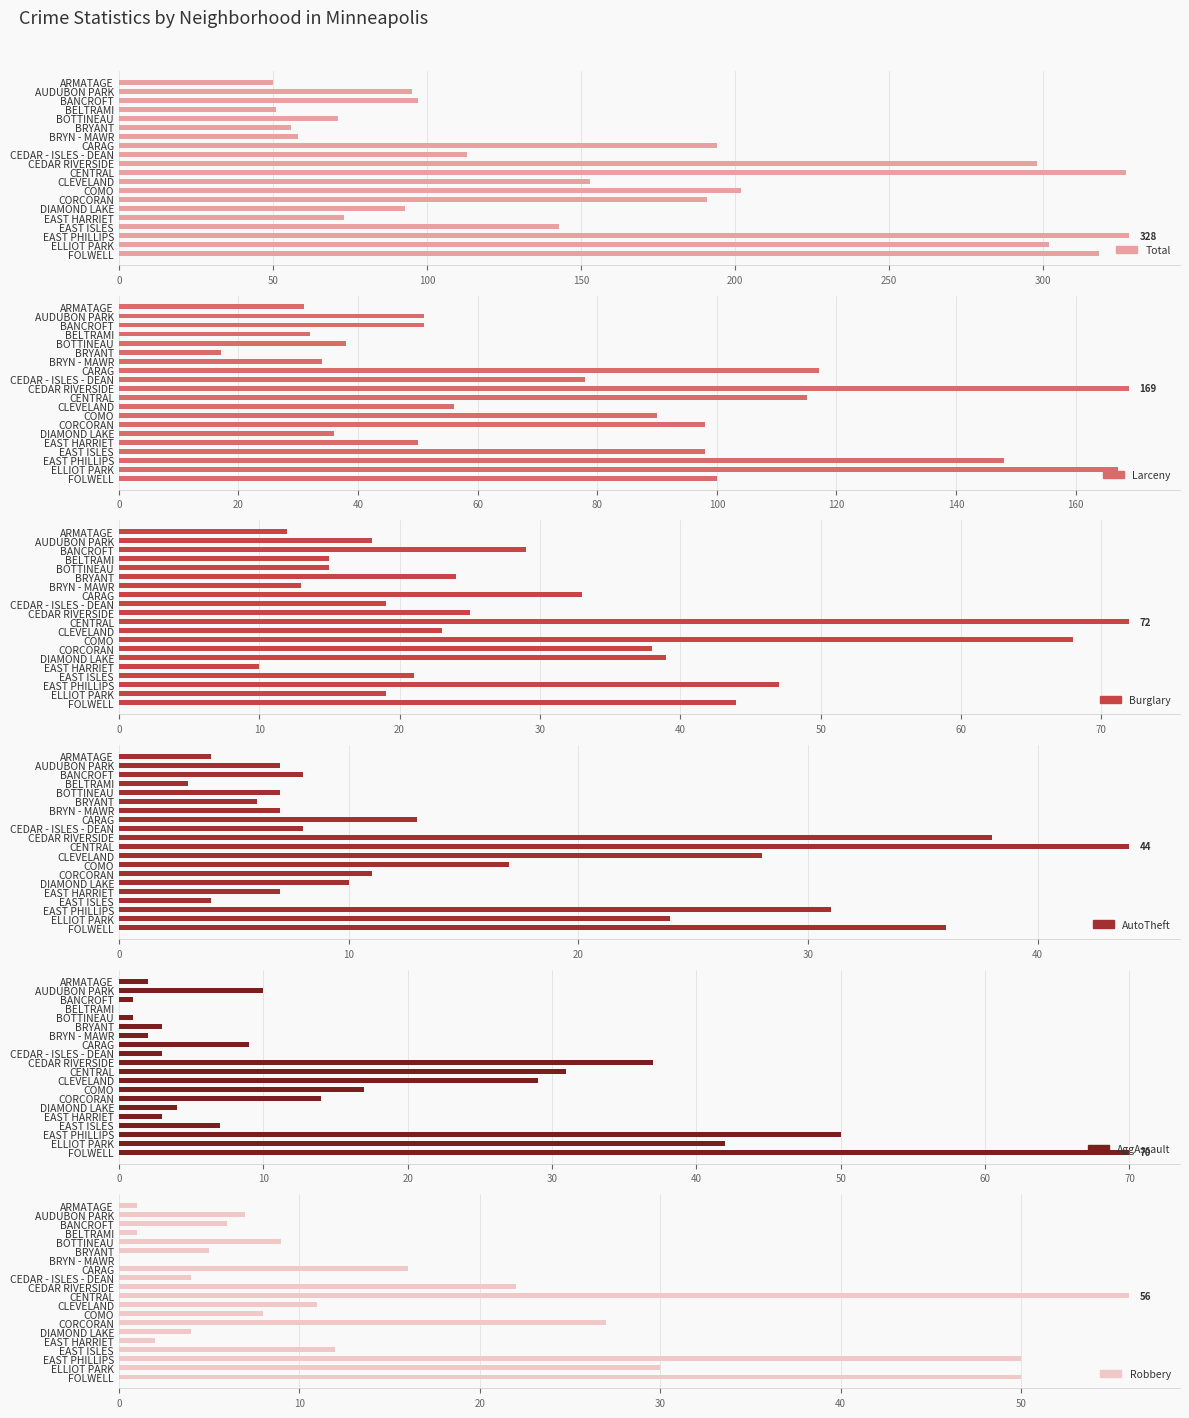

What is the value of the Burglary bar at the 18th from the left?

47